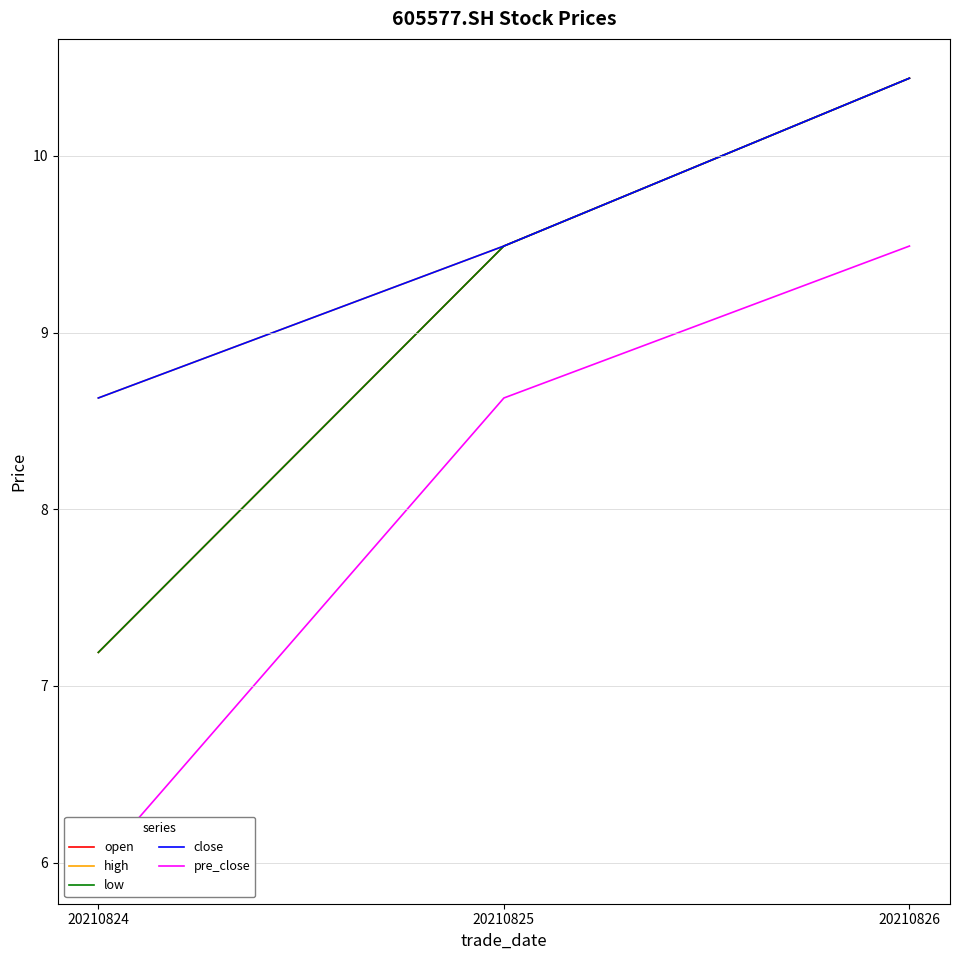

Rank the series by their maximum value, from lowest to highest.

pre_close, open, high, low, close